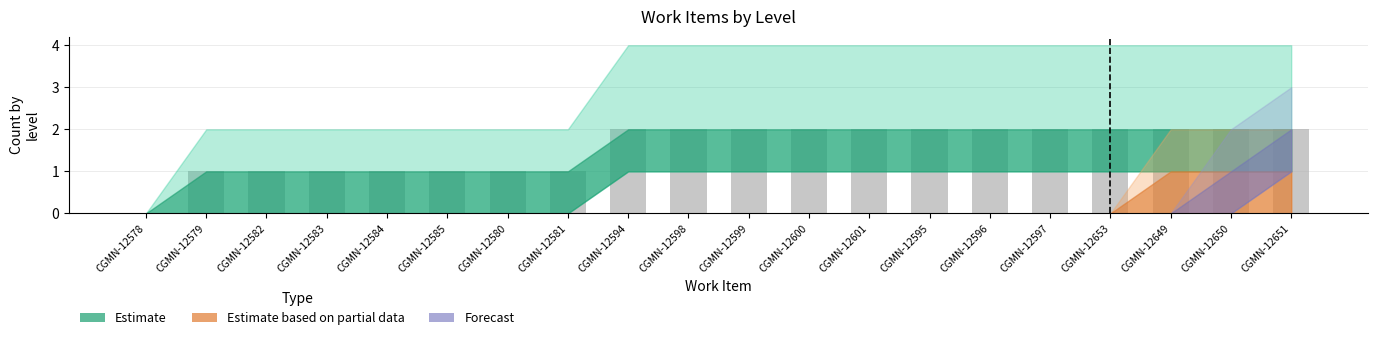

What is the change in value from CGMN-12580 to CGMN-12650?

+1